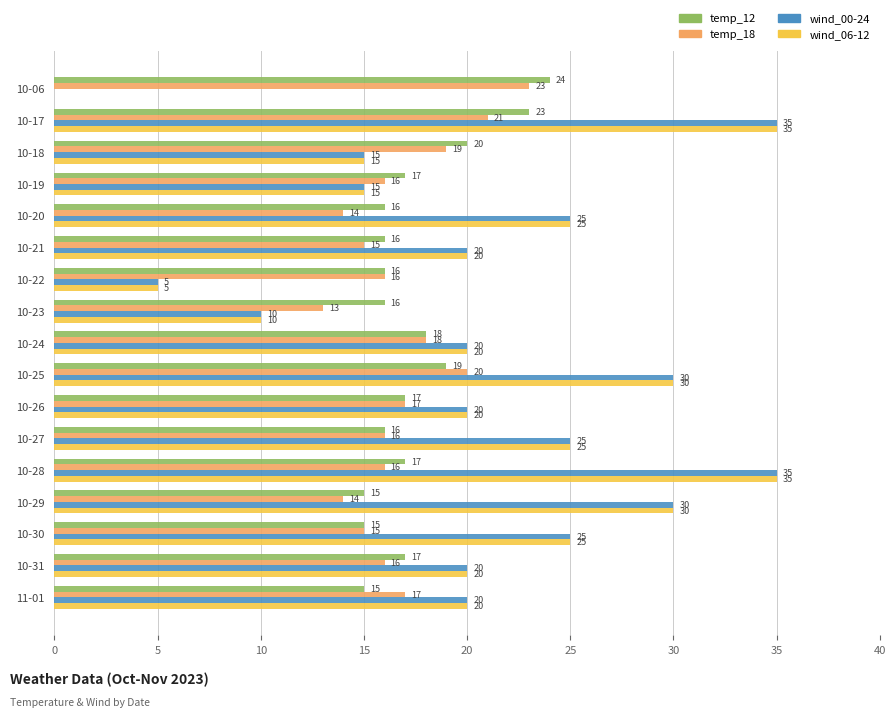

Where is temp_18 nearest to the value 18?

10-24